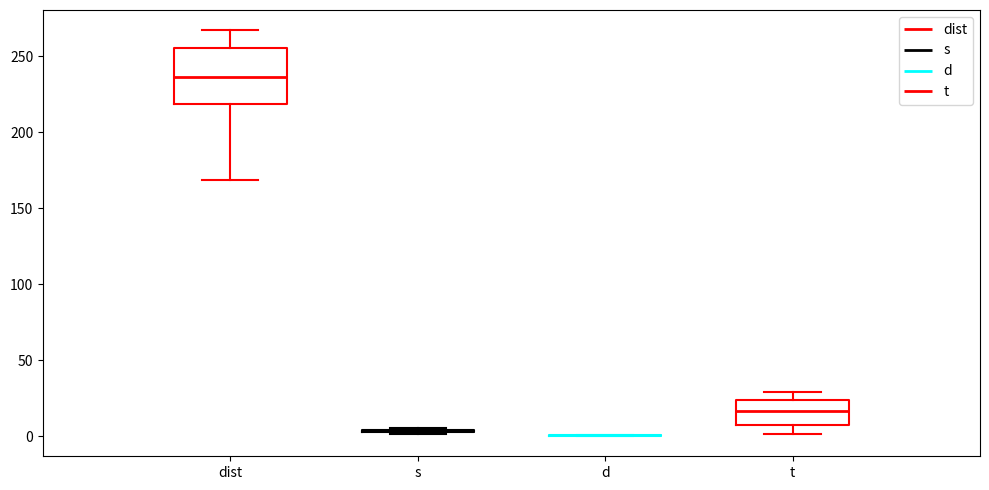

Where does the lower whisker of the box for t end on the y-axis? The values are not printed on the chart, so give them approximately, as read against the axis.

0